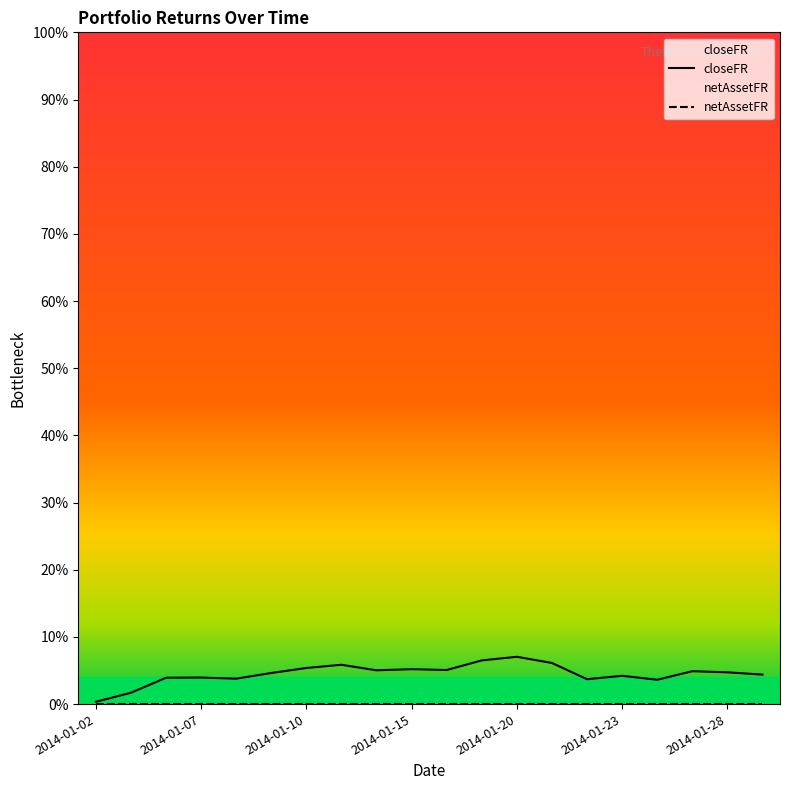

Between 16 and 14, which is larger?

14